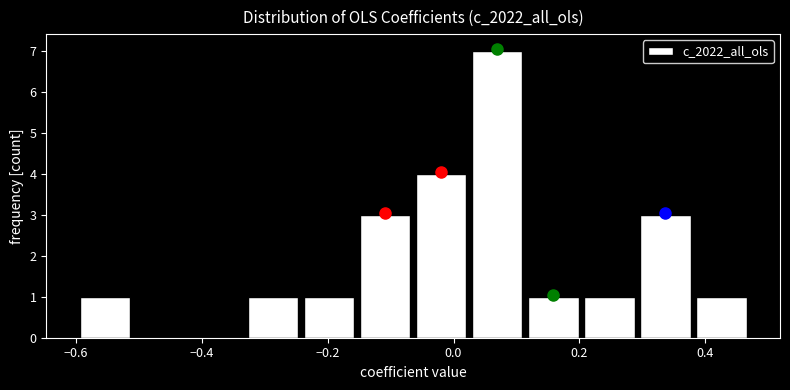

Reading left to right, list every bar in this chart as the range it spans on the x-axis followed by its height. Neither the bar edges nor the heights are printed on the chart, so give them approximately, as read against the axes.

-0.60 to -0.50: 1
-0.50 to -0.42: 0
-0.42 to -0.34: 0
-0.34 to -0.24: 1
-0.24 to -0.16: 1
-0.16 to -0.06: 3
-0.06 to 0.02: 4
0.02 to 0.12: 7
0.12 to 0.20: 1
0.20 to 0.30: 1
0.30 to 0.38: 3
0.38 to 0.48: 1